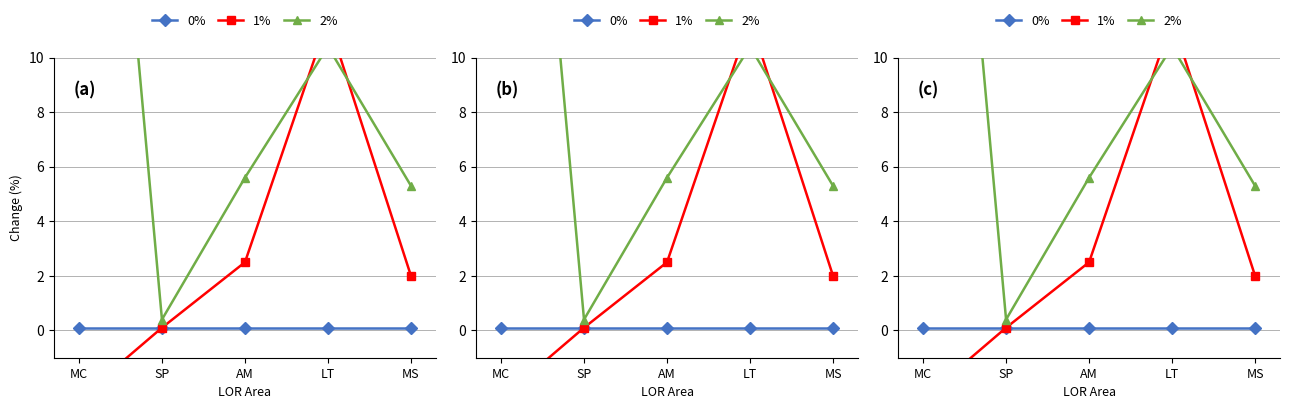

At which label does 2% first exceed 5?

MC